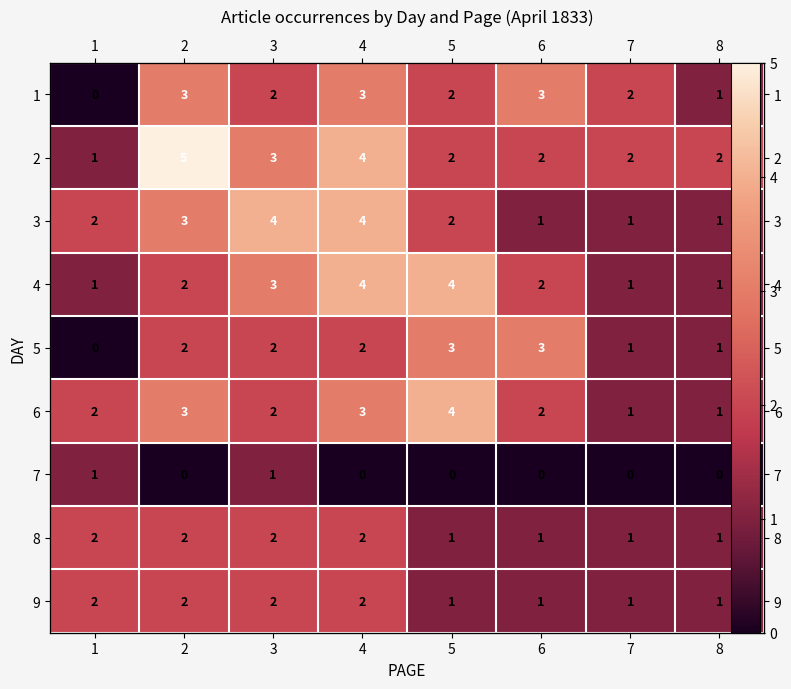

Where is 7 nearest to the value 0?

2